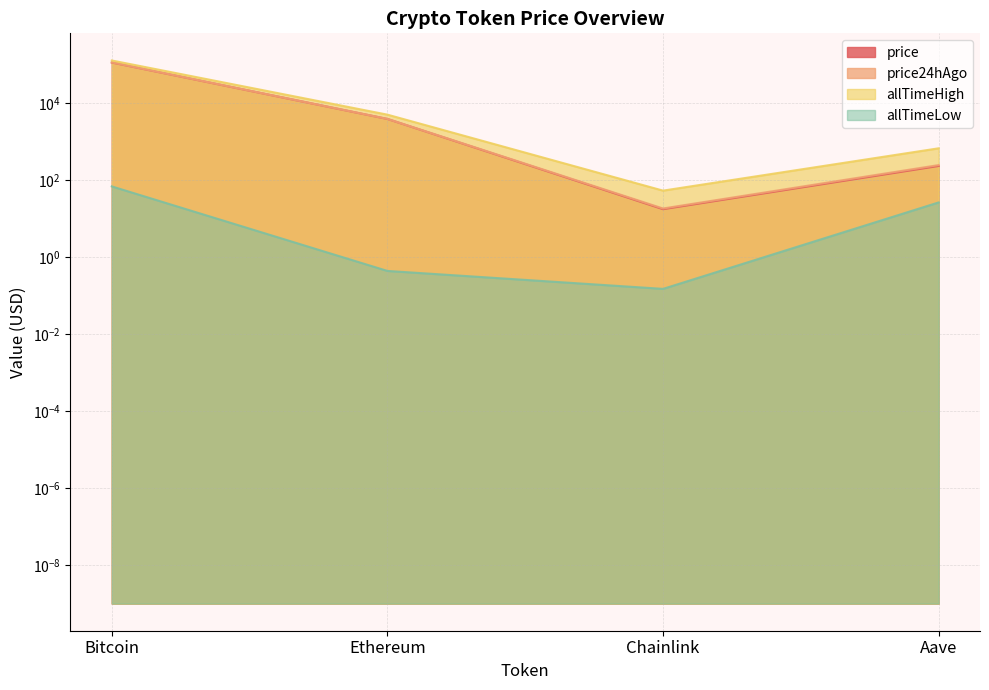

Does the chart have visible grid lines?

Yes